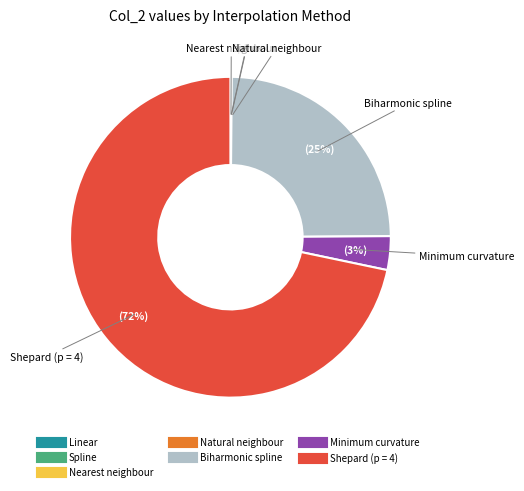

True or false: Minimum curvature accounts for 12% of the total.

False